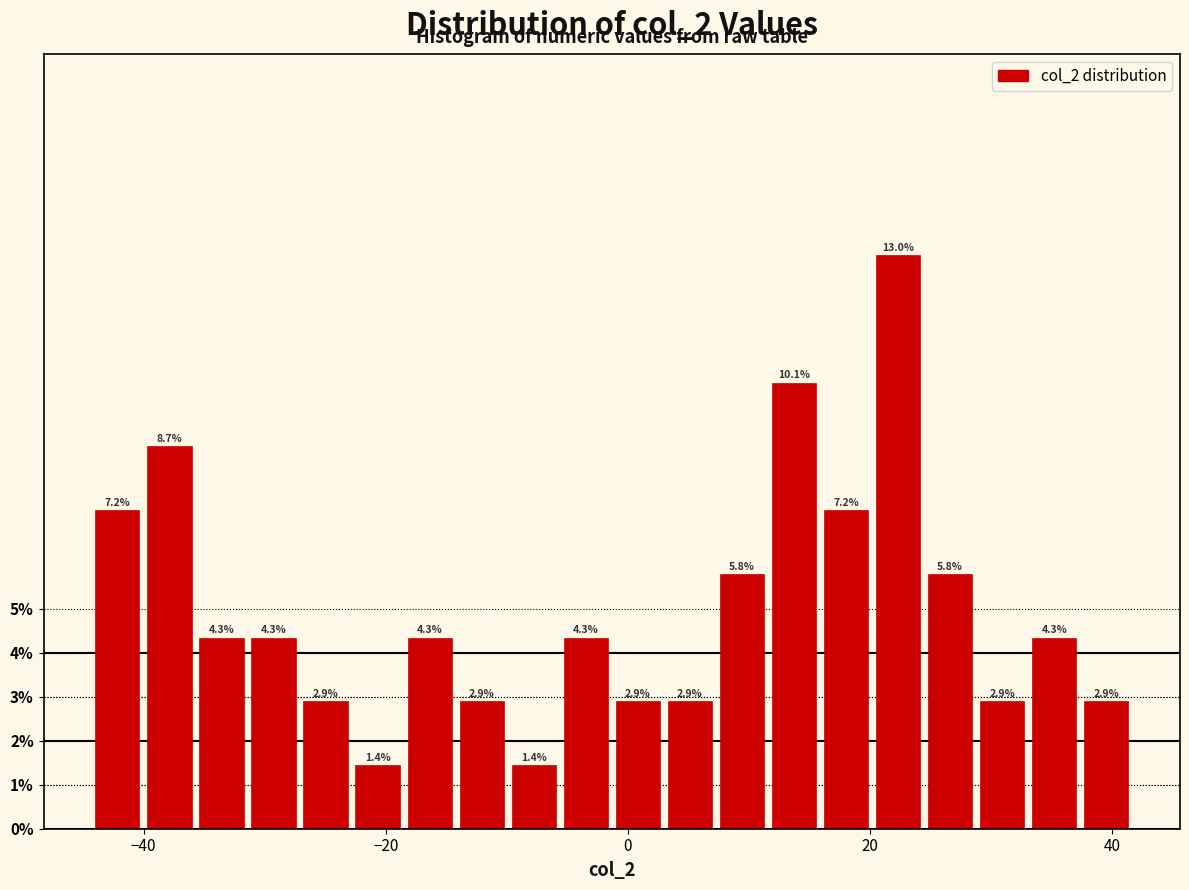

Around what value on the x-axis is the tallest bar? Give the approximate position of its centre, as read against the axis.

22